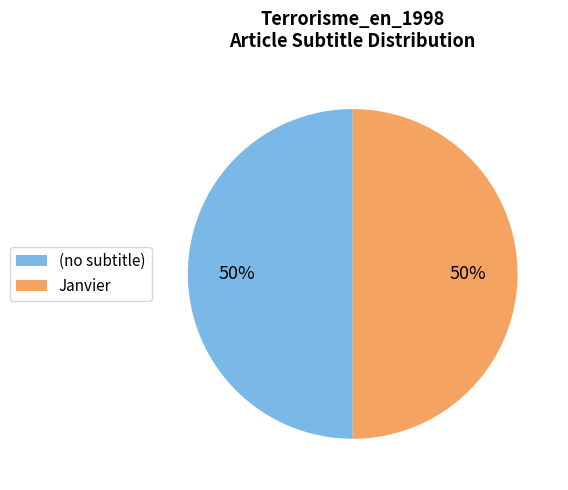

To the nearest percent, what percentage of the pie is Janvier?

50%